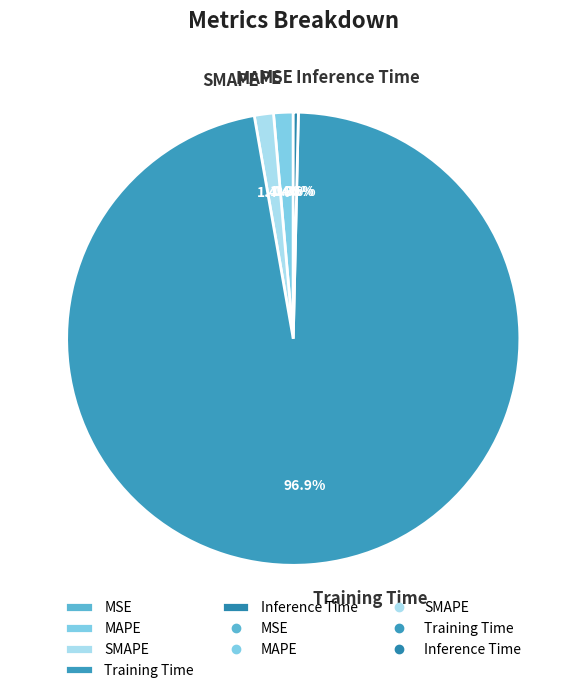

Is Training Time the majority of the pie?

Yes